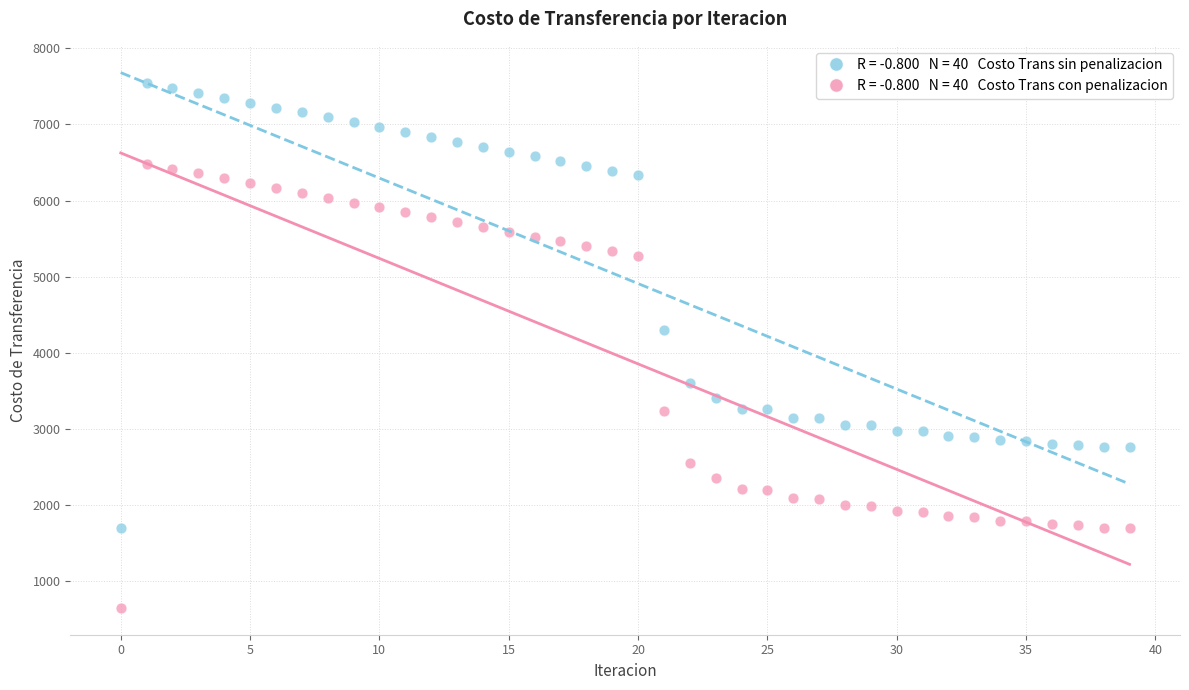

Across all series, what Y value is closest to 4092?

4296.4